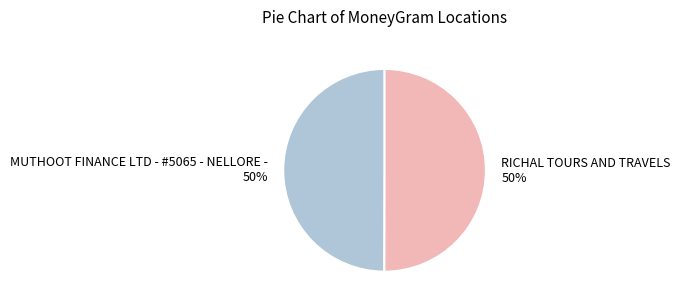

The MUTHOOT FINANCE LTD - #5065 - NELLORE - slice represents 50% of the pie. True or false?

True